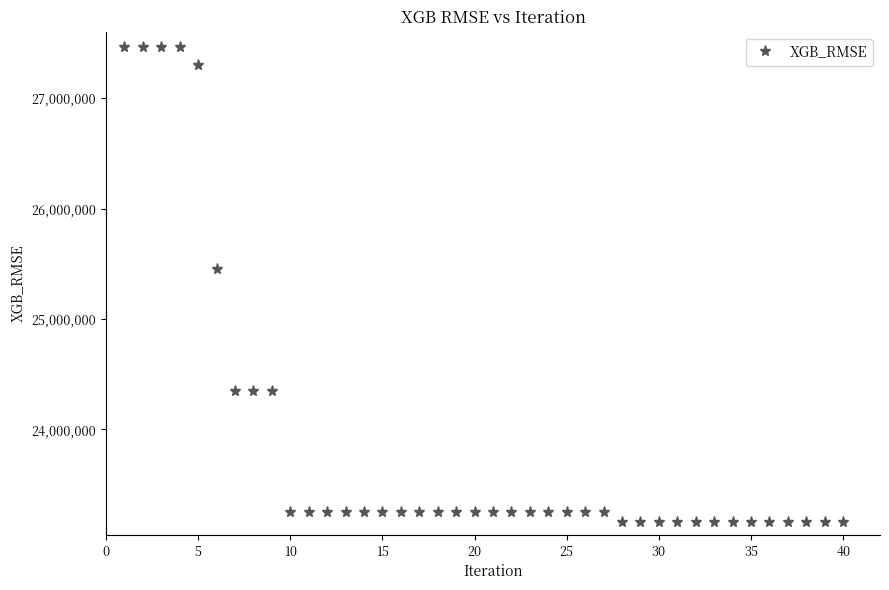

What is the minimum value shown in the chart?

23158521.8